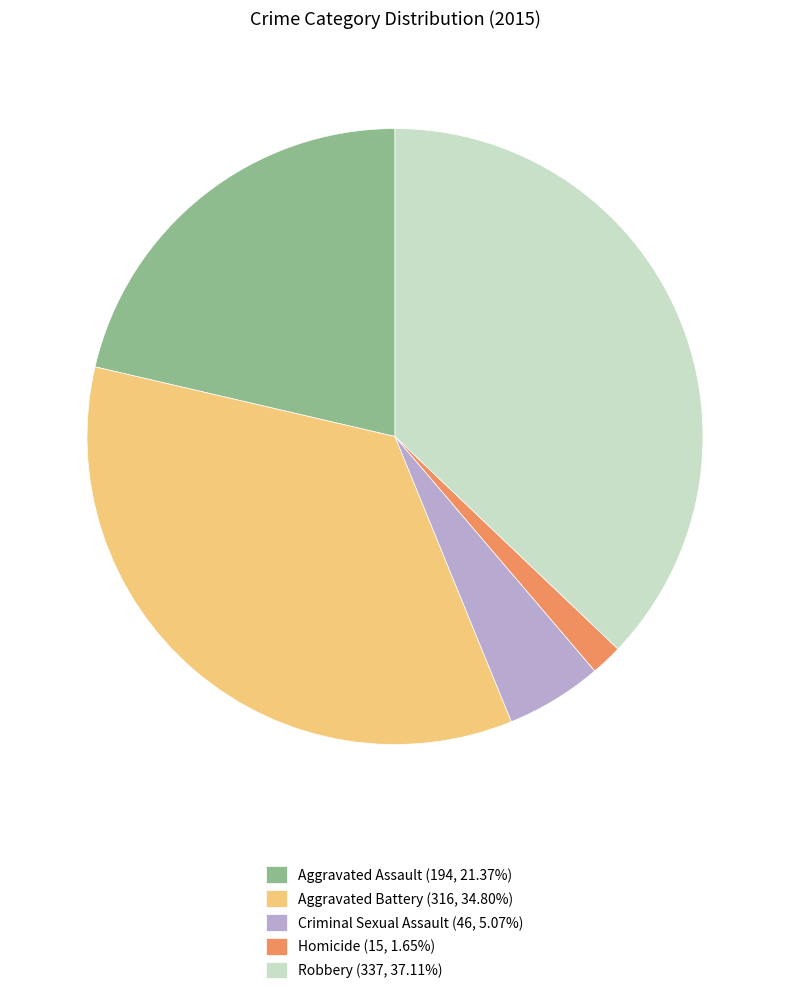

Rank the categories by value from lowest to highest.

Homicide, Criminal Sexual Assault, Aggravated Assault, Aggravated Battery, Robbery